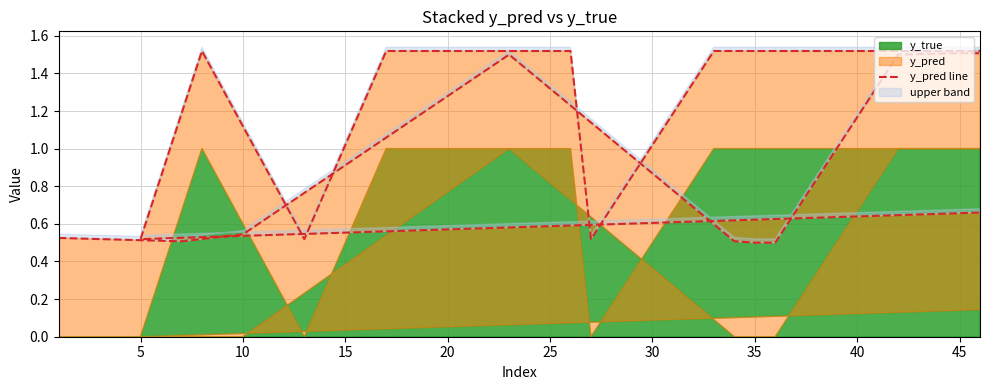

Does the chart have visible grid lines?

Yes